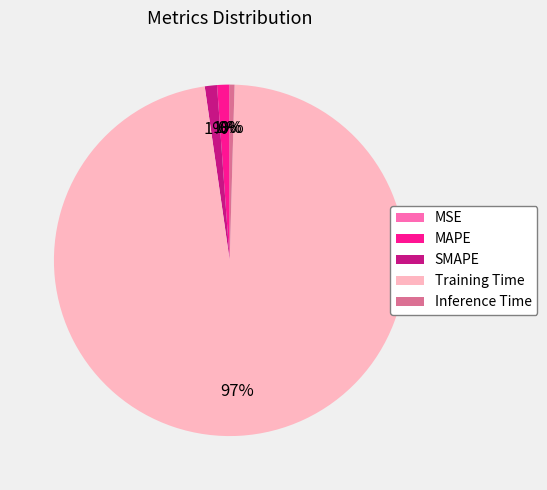

Does Inference Time represent more than half of the total?

No